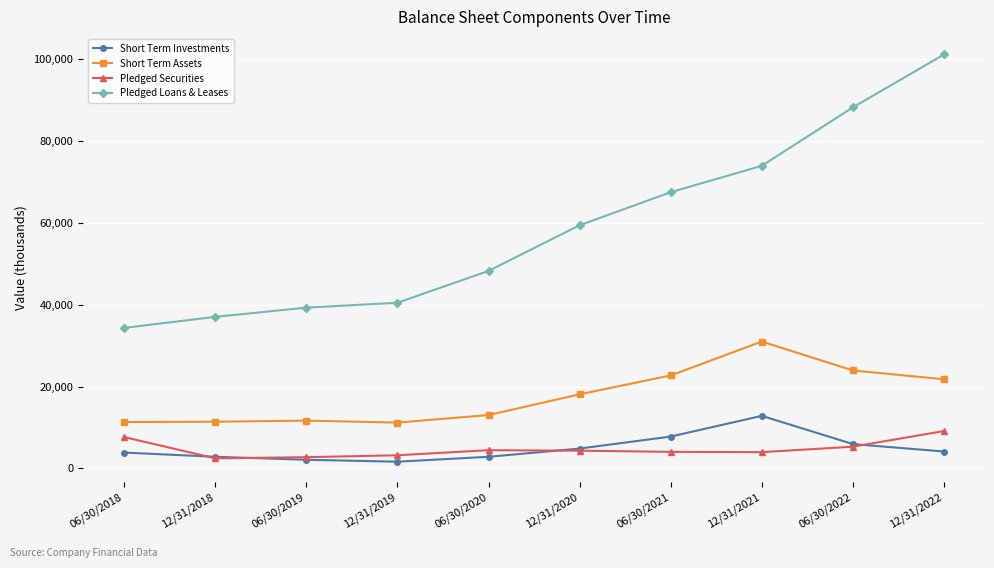

Rank the categories by Pledged Loans & Leases value from highest to lowest.

12/31/2022, 06/30/2022, 12/31/2021, 06/30/2021, 12/31/2020, 06/30/2020, 12/31/2019, 06/30/2019, 12/31/2018, 06/30/2018